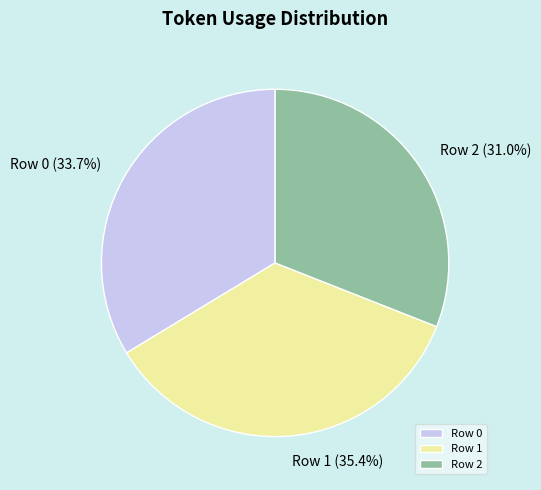

True or false: Row 0 accounts for 34% of the total.

True